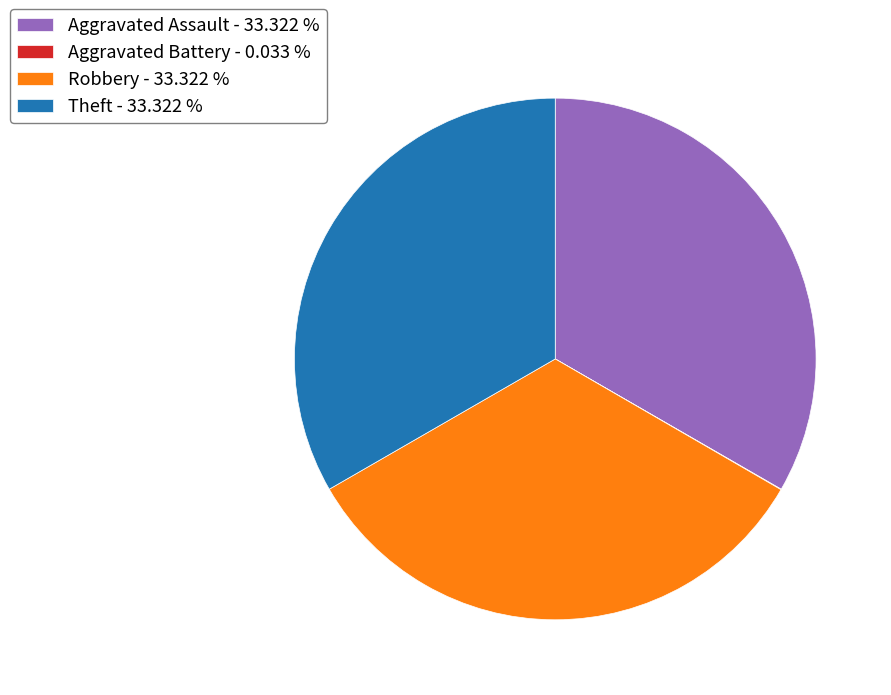

Is there a majority slice in this chart?

No